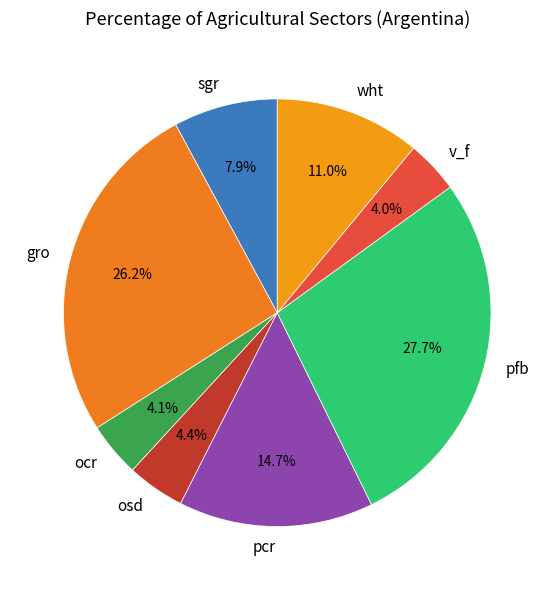

What is the largest slice in the pie chart?

pfb